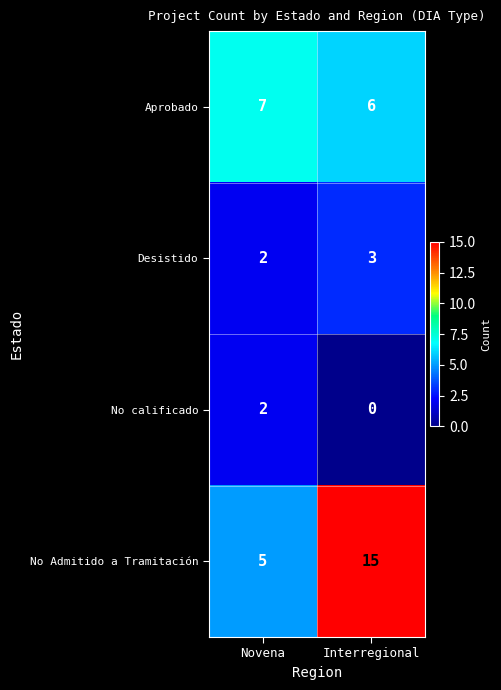

Which label corresponds to the smallest value in the chart?

Interregional